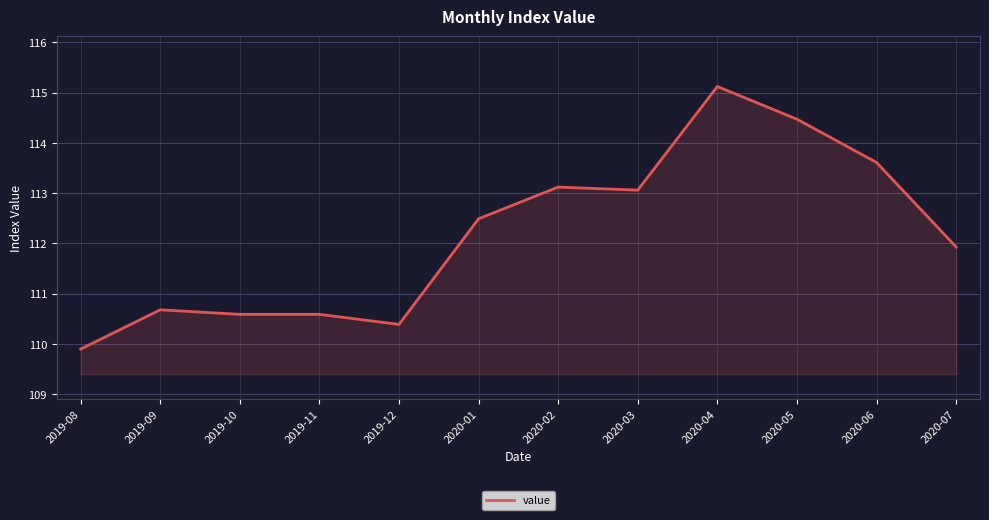

The chart shows a value of 172.8 at 2019-08. True or false?

False